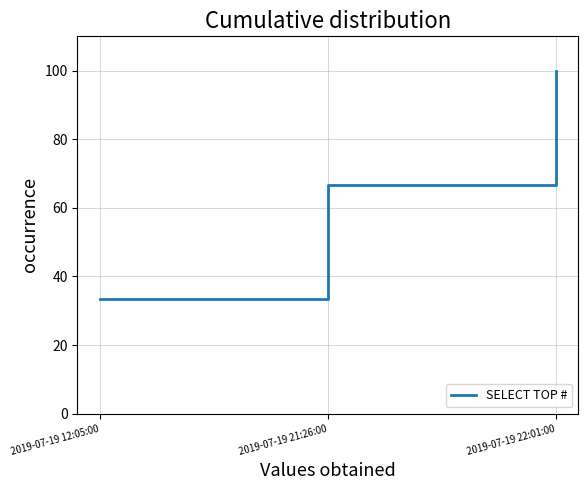

Which label corresponds to the largest value in the chart?

2019-07-19 22:01:00